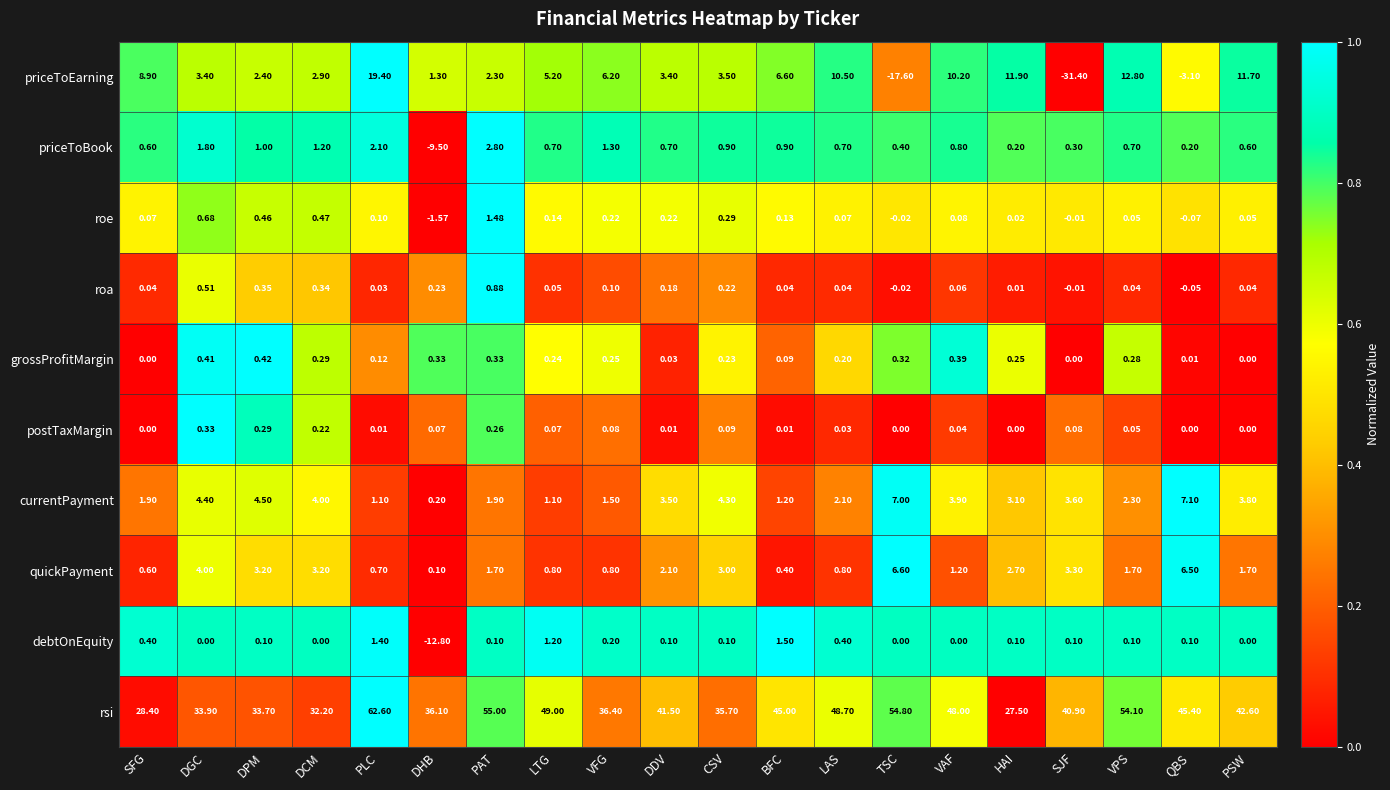

What is the total value across all series at SFG?

40.9